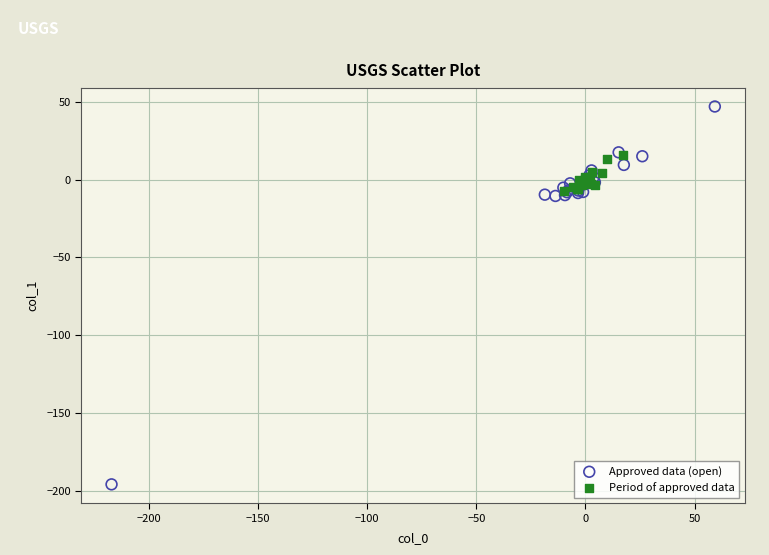

Which series contains the highest Y value?

Approved data (open)